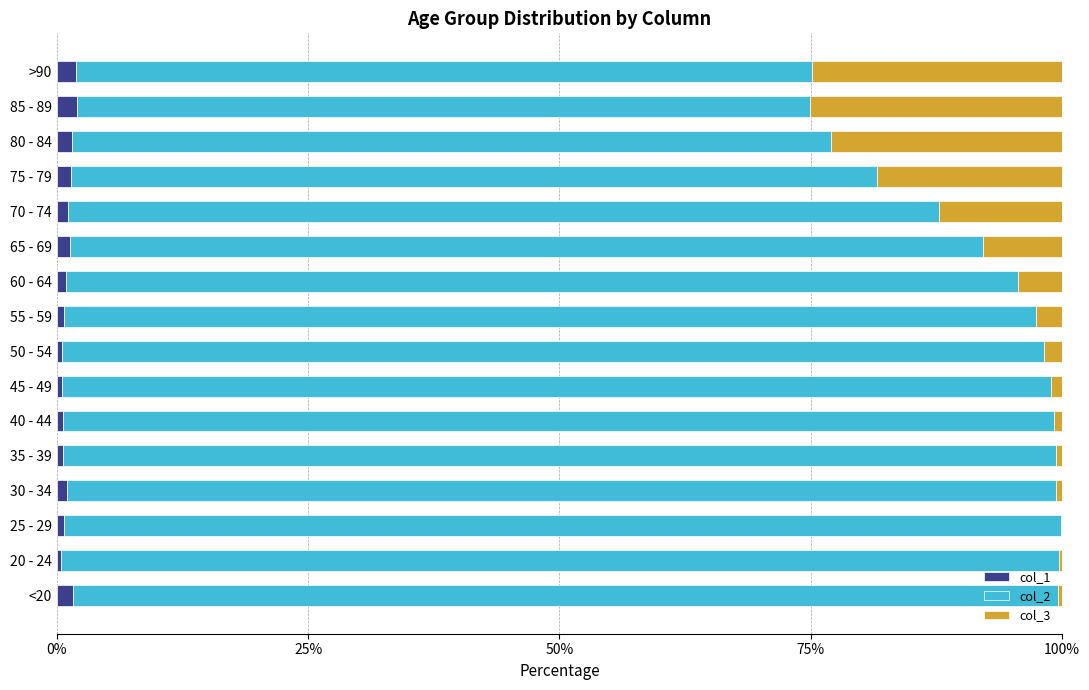

Is it true that col_1 equals 1.3 at 65 - 69?

True